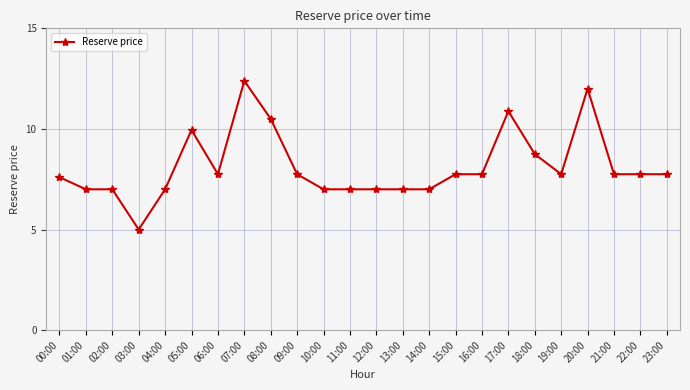

How many lines are shown in the chart?

1